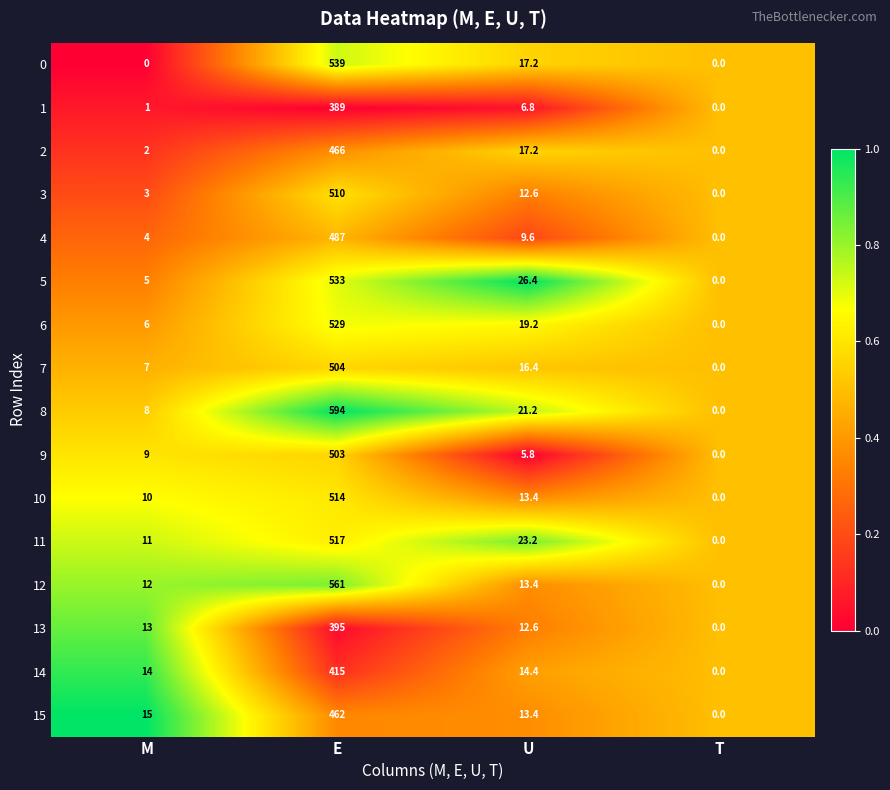

The 13 series shows 18.2 at M. True or false?

False